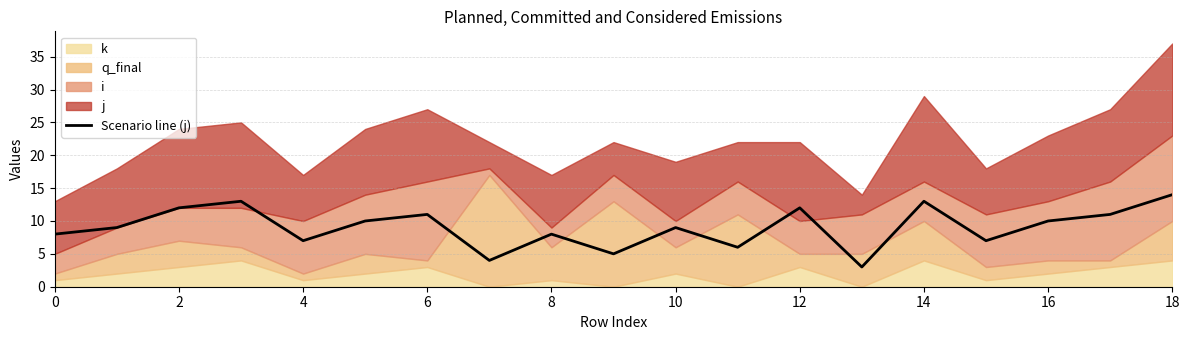

What is the change in value from 0 to 10?

+1